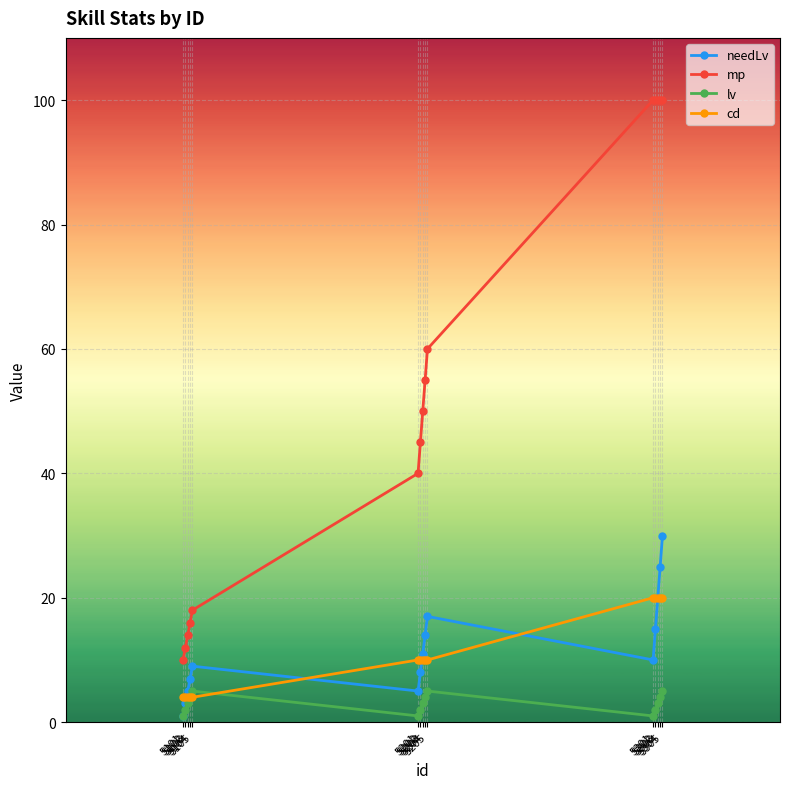

What is the total value across all series at 5201?

56